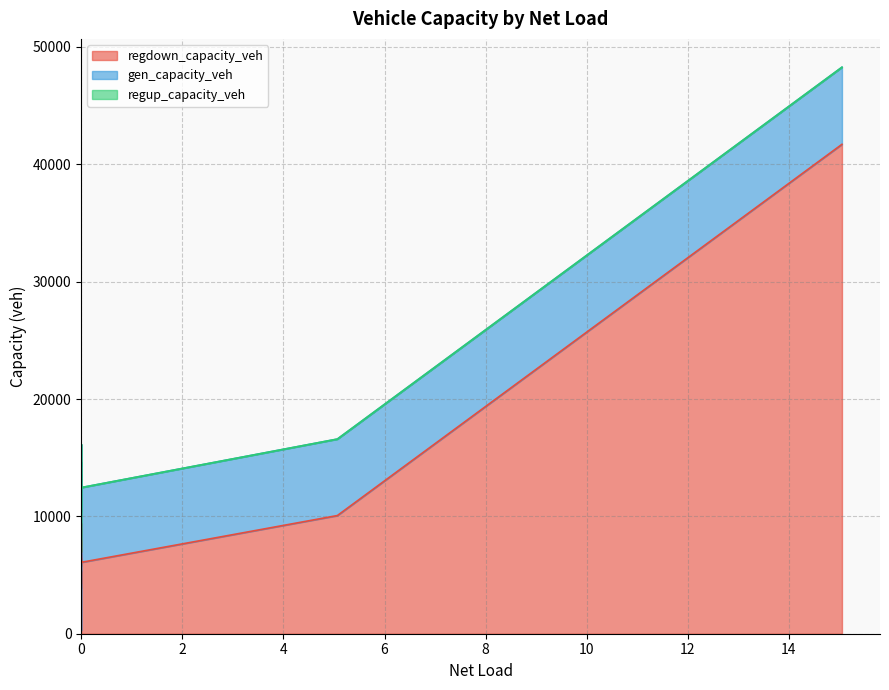

What are all the series names shown in the legend?

regdown_capacity_veh, gen_capacity_veh, regup_capacity_veh